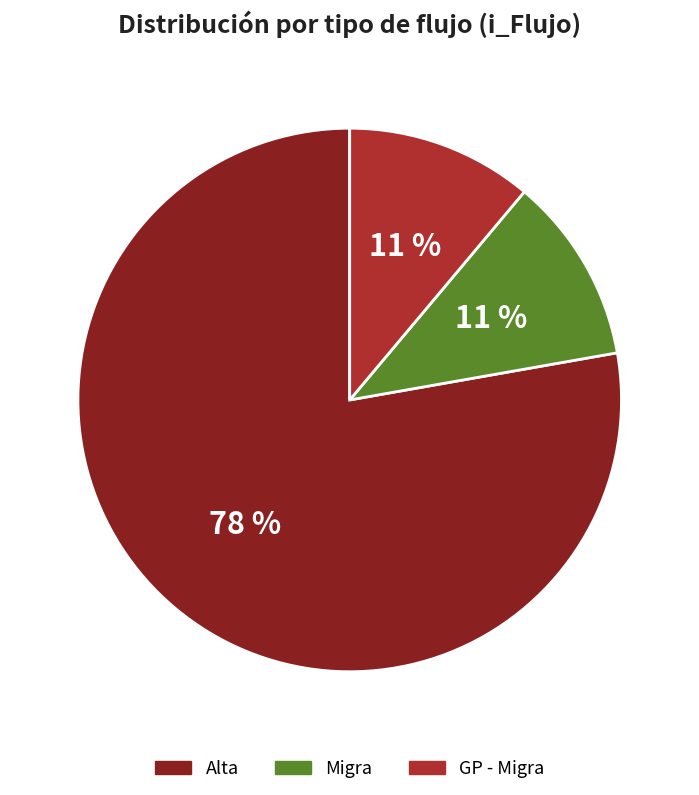

To the nearest percent, what is the average slice percentage?

33%